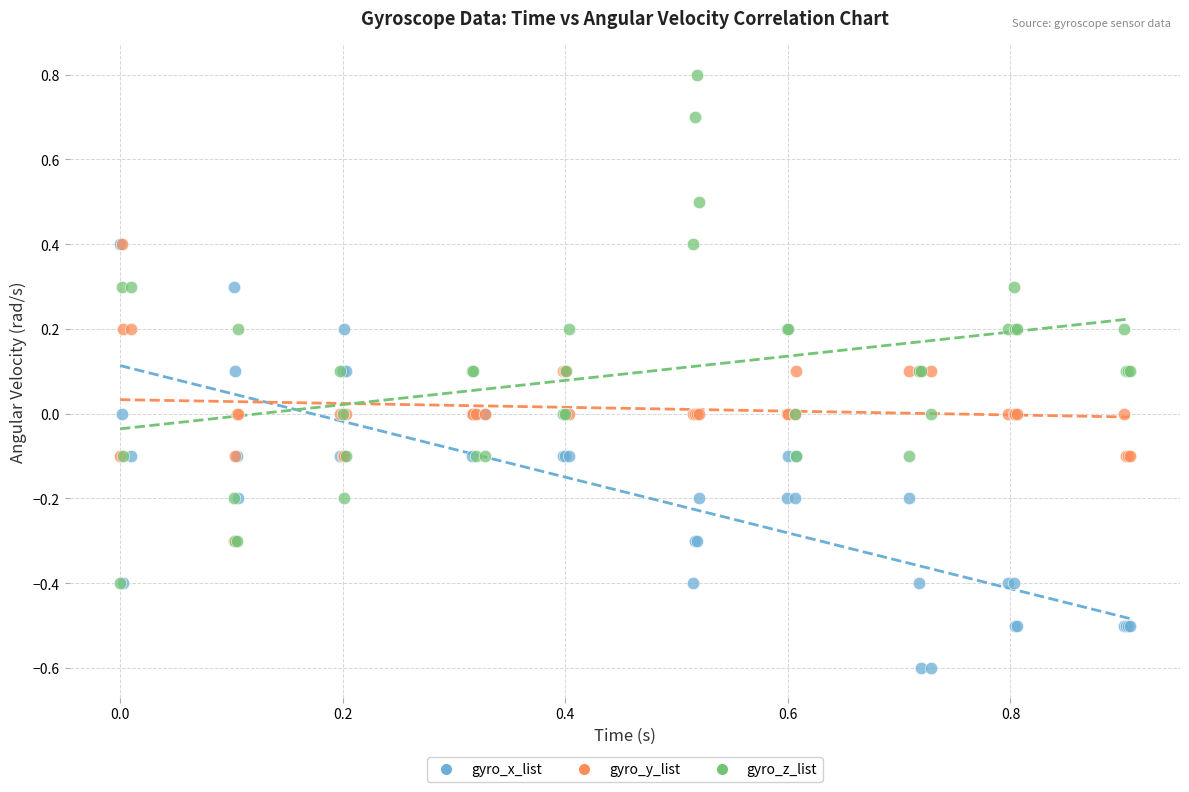

Which series contains the lowest Y value?

gyro_x_list